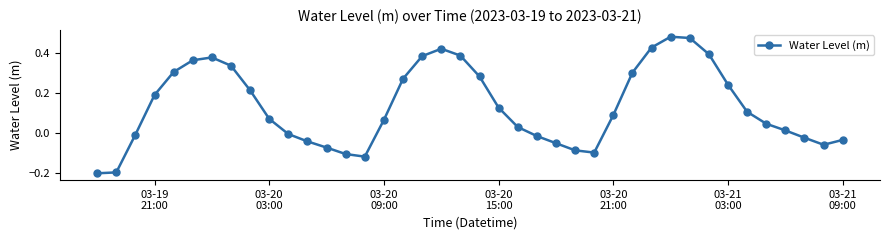

What is the difference between the maximum and minimum values?

0.7